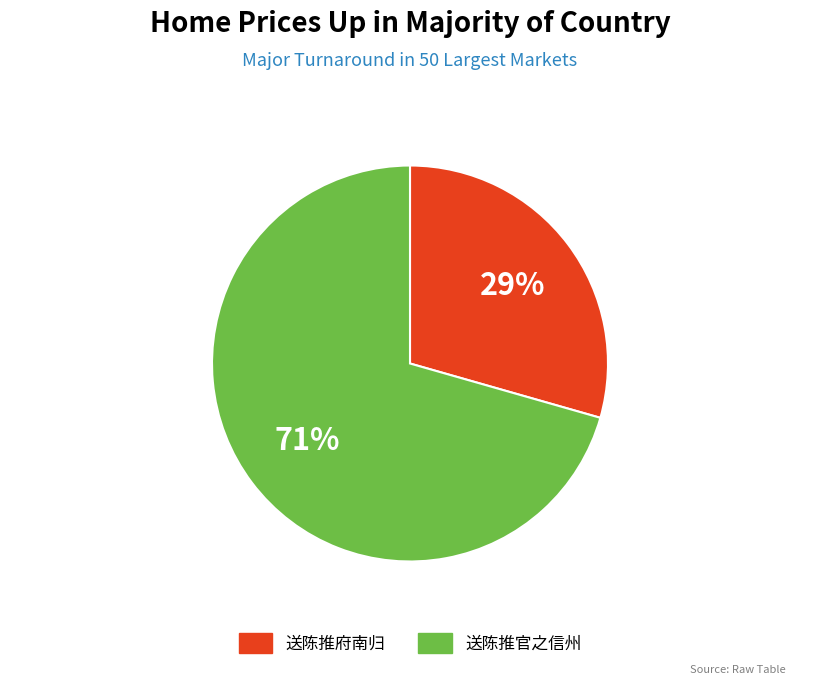

What is the ratio of the value at 送陈推府南归 to the value at 送陈推官之信州?

0.4